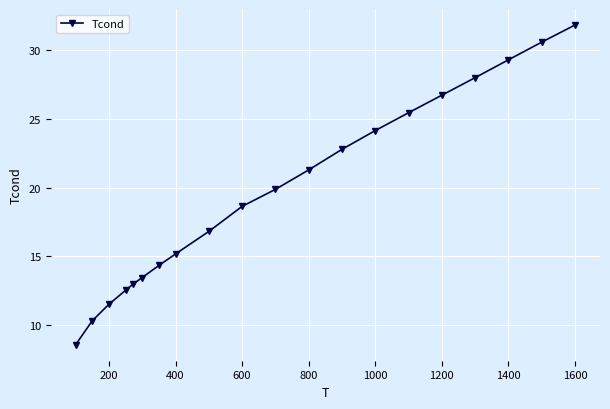

What is the value of the 18th point from the left?

29.3